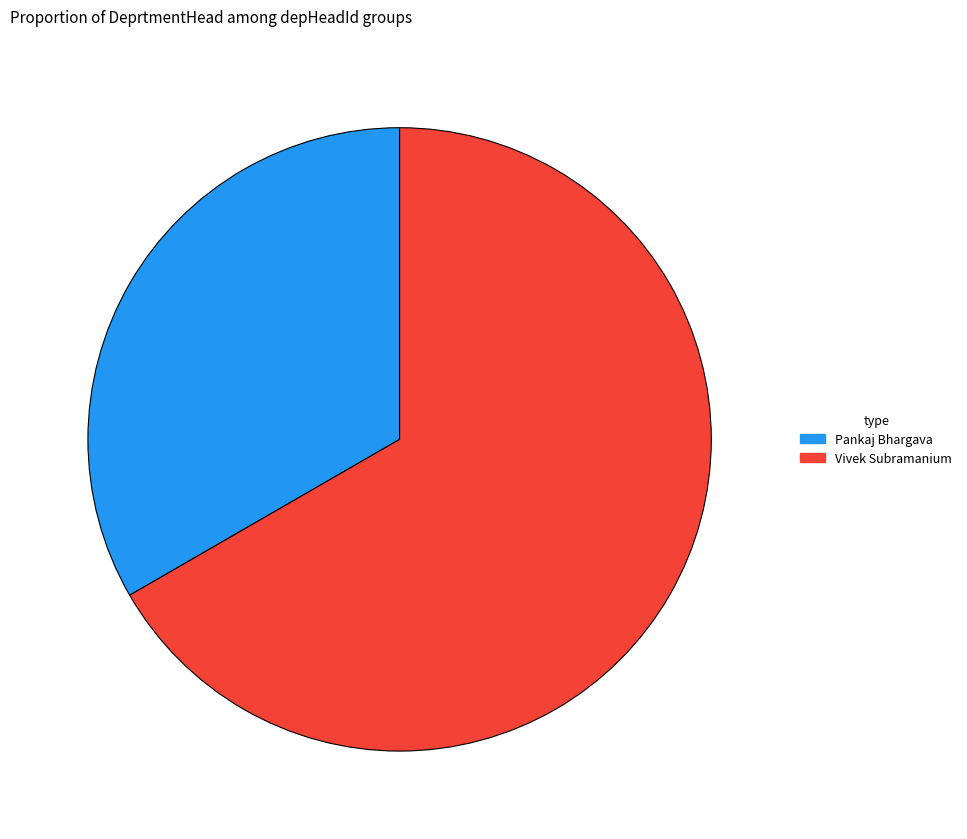

Which slice represents more than half of the pie?

Vivek Subramanium